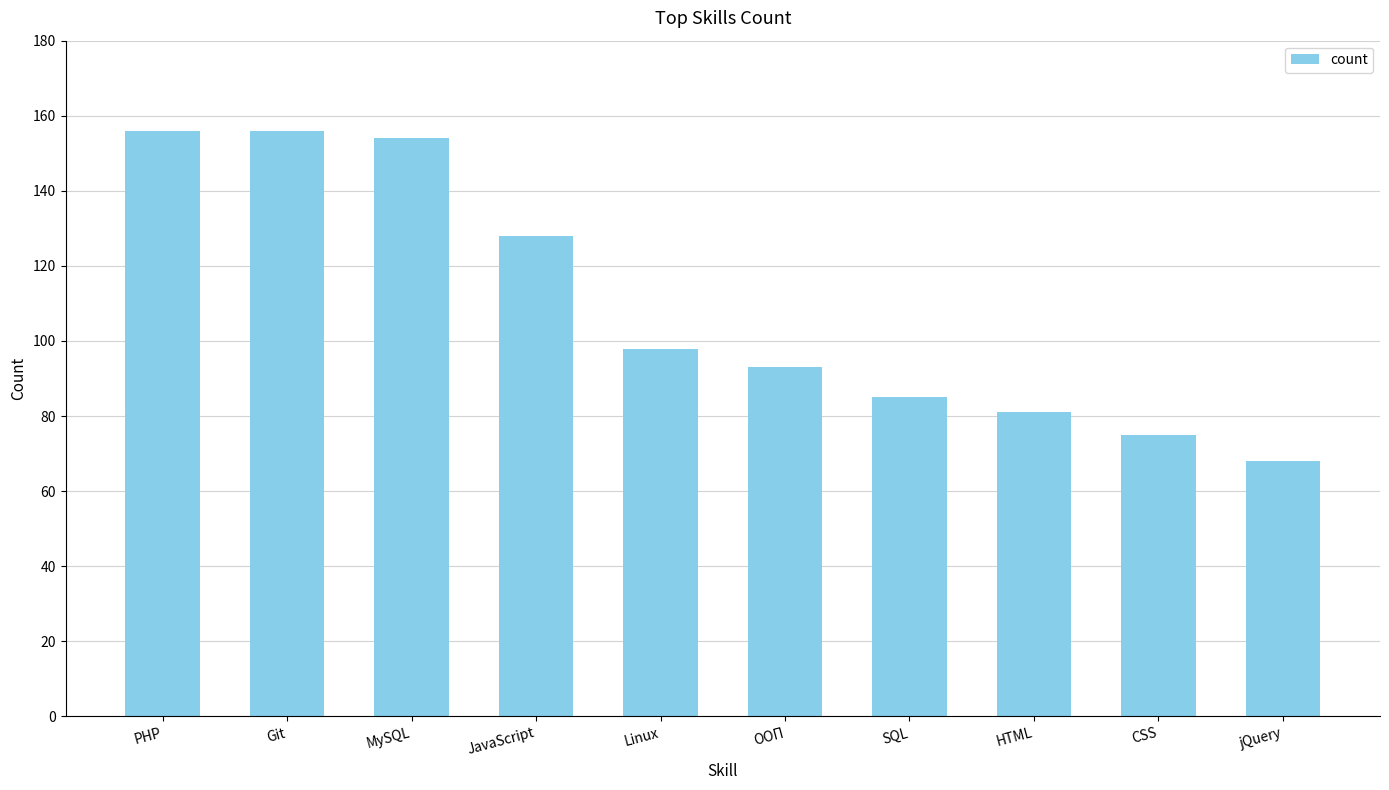

Is it true that the value at CSS is 75?

True